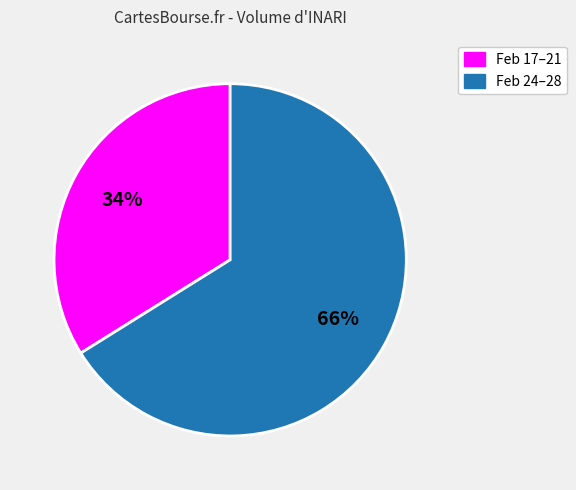

How many segments does this pie chart have?

2